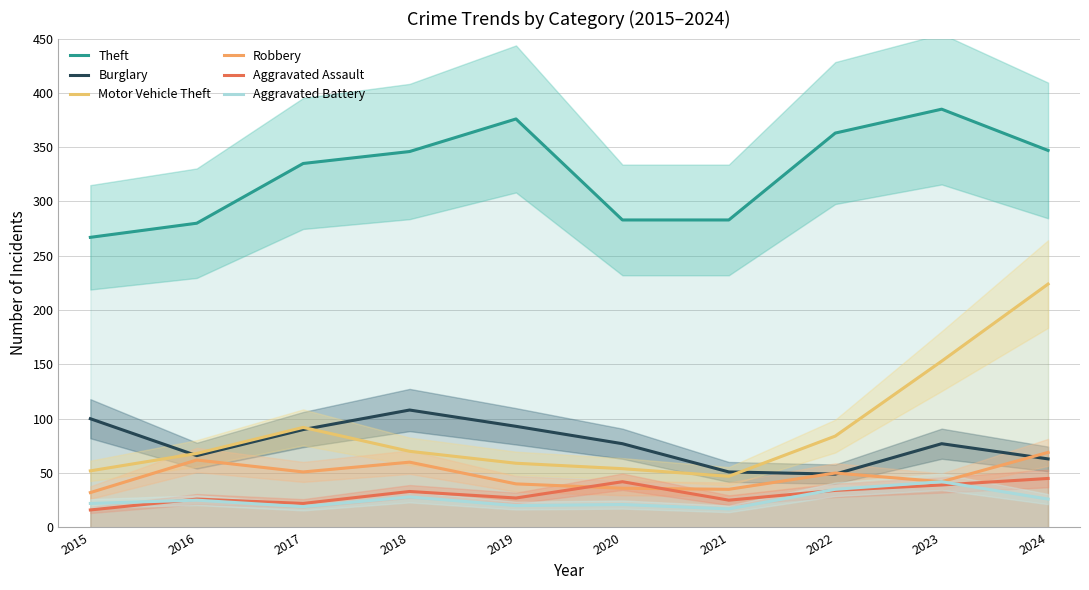

True or false: Theft has a value of 346 at 2018.

True